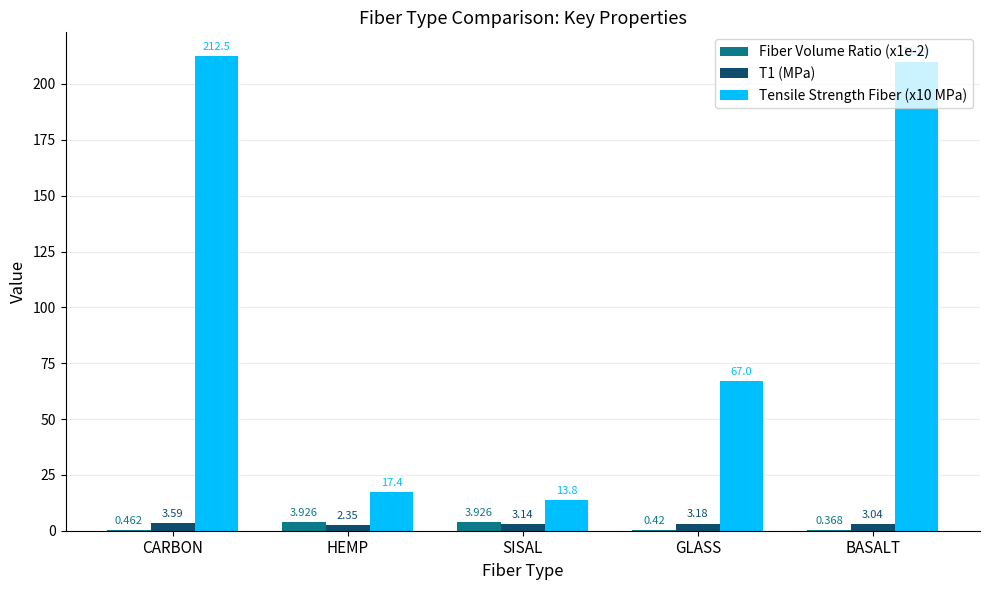

What is the spread (max minus min) of values at GLASS?

66.6